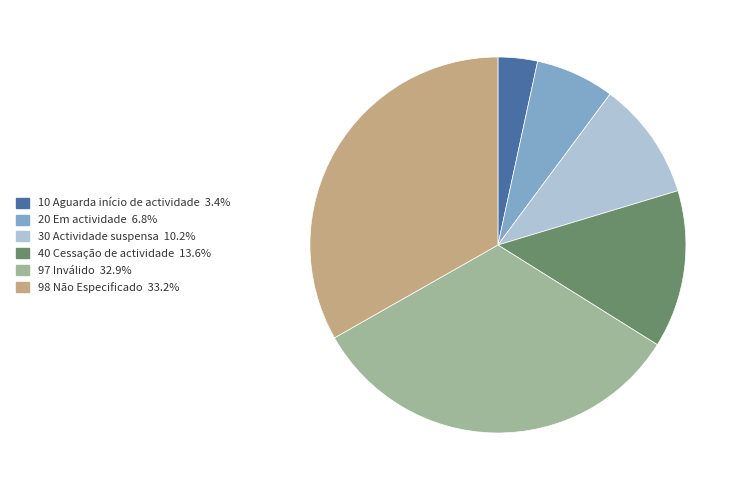

Does any single category account for the majority?

No